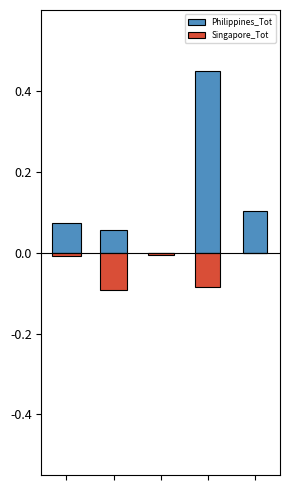

At which category does the chart reach its peak across all series?

3